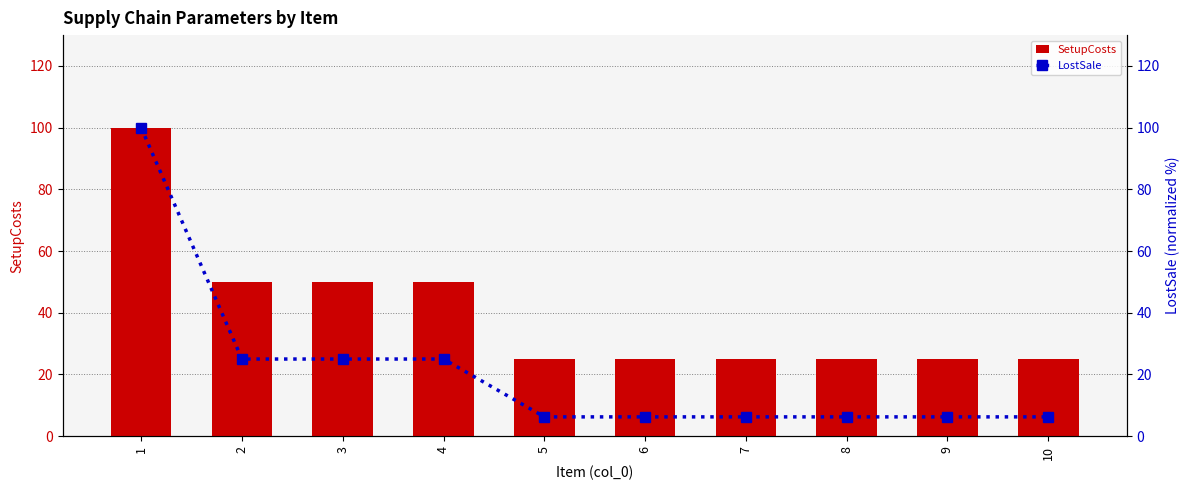

What are all the series names shown in the legend?

SetupCosts, LostSale